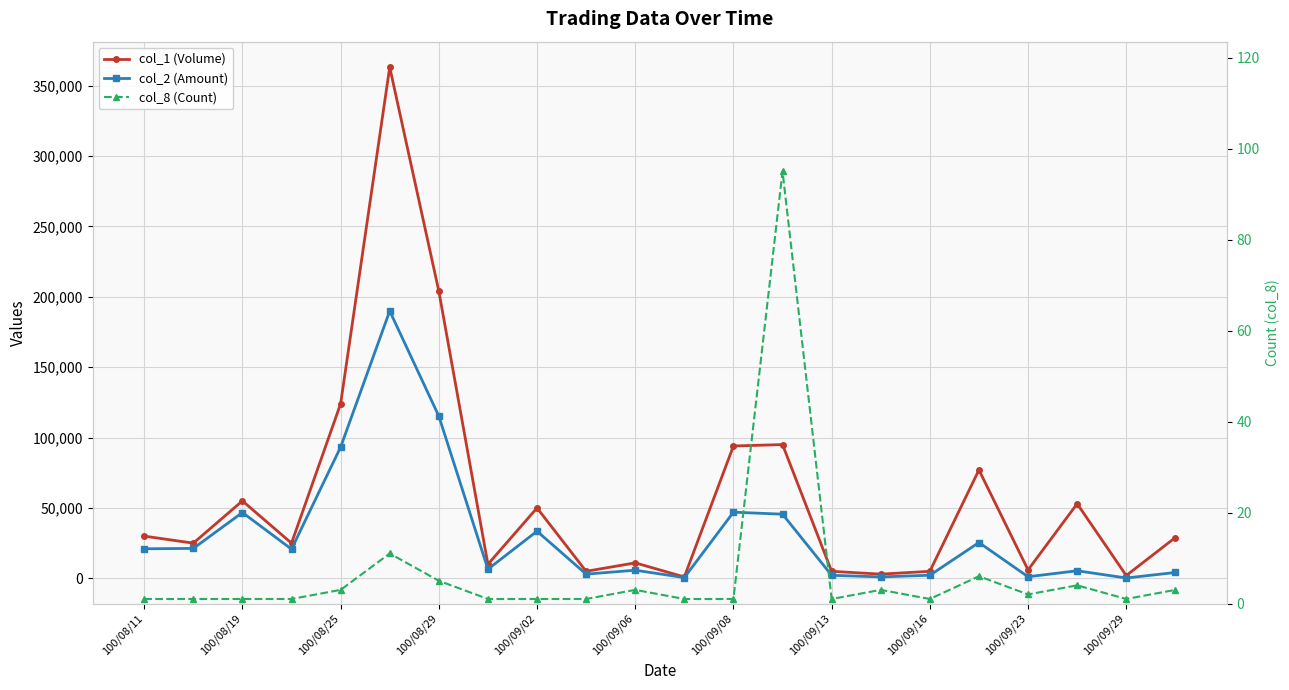

How many categories are shown in the chart?

22